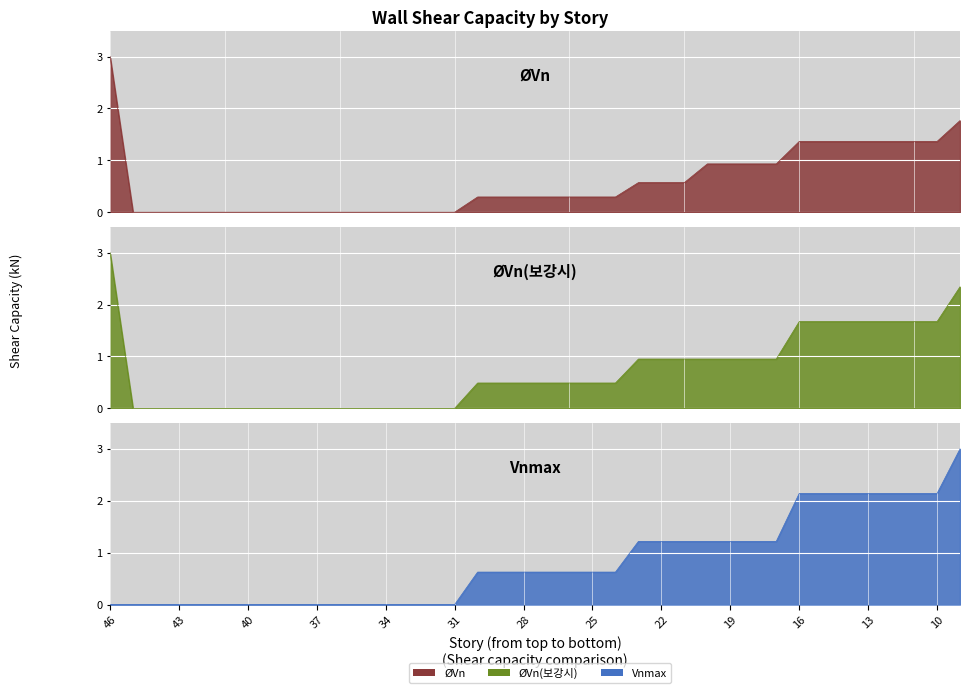

How many values in ØVn(보강시) are above zero?

23